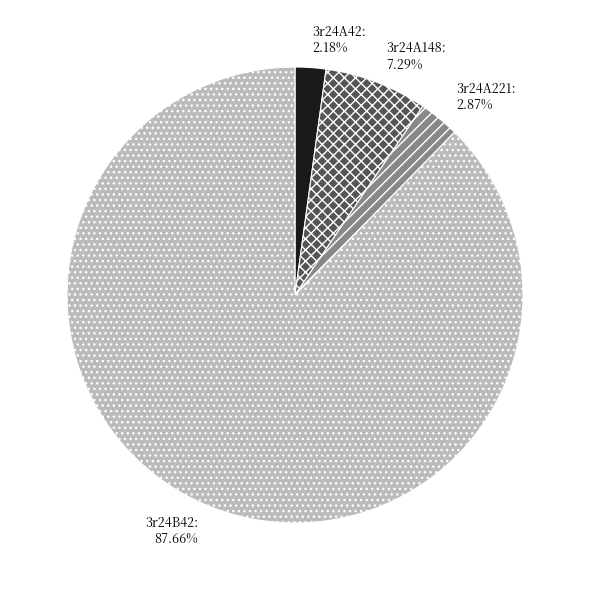

Count the number of slices in the pie.

4